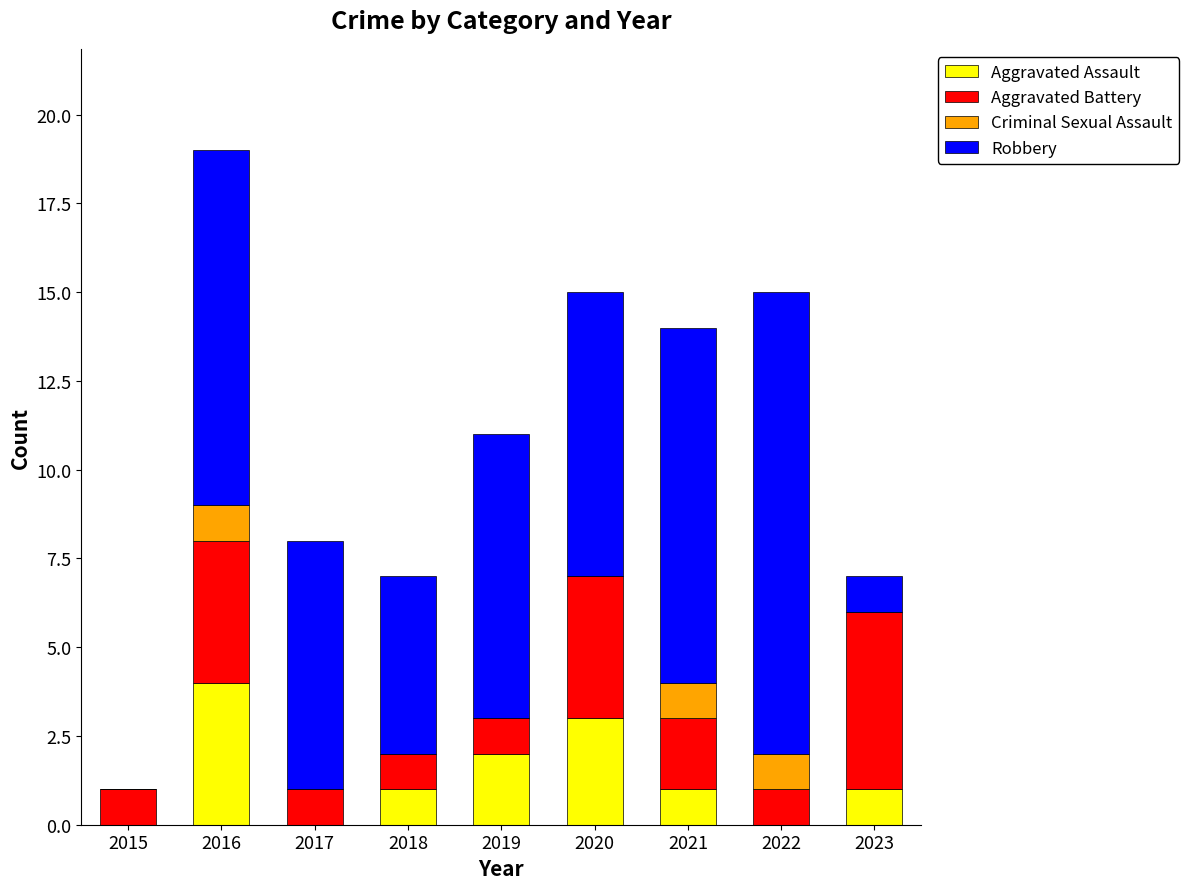

Are the bars grouped side by side (vs. stacked)?

No